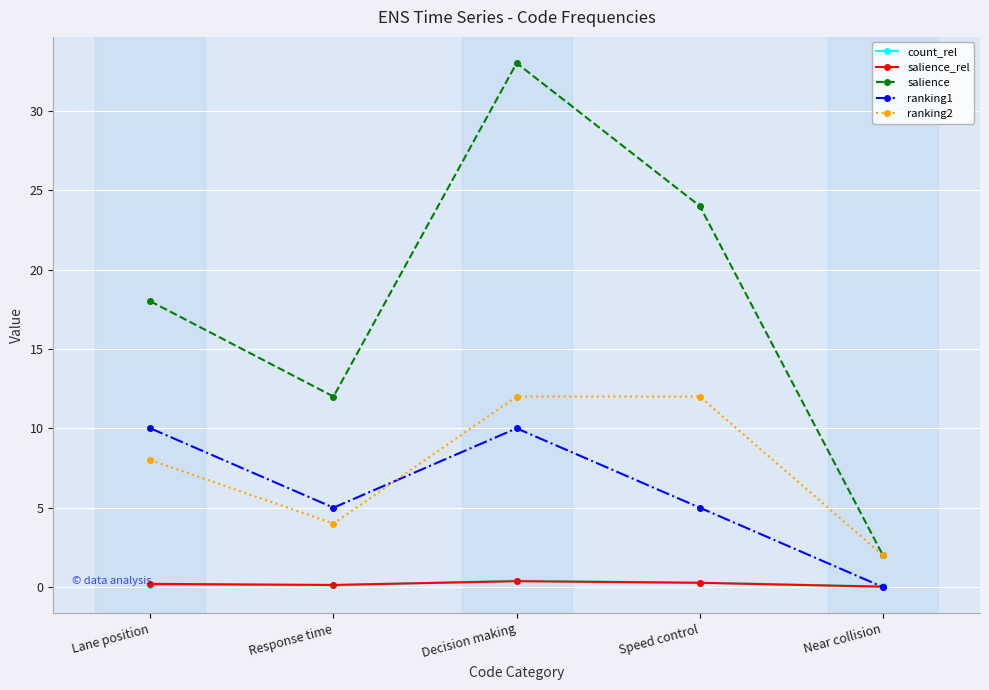

At how many categories does at least one series exceed 16?

3